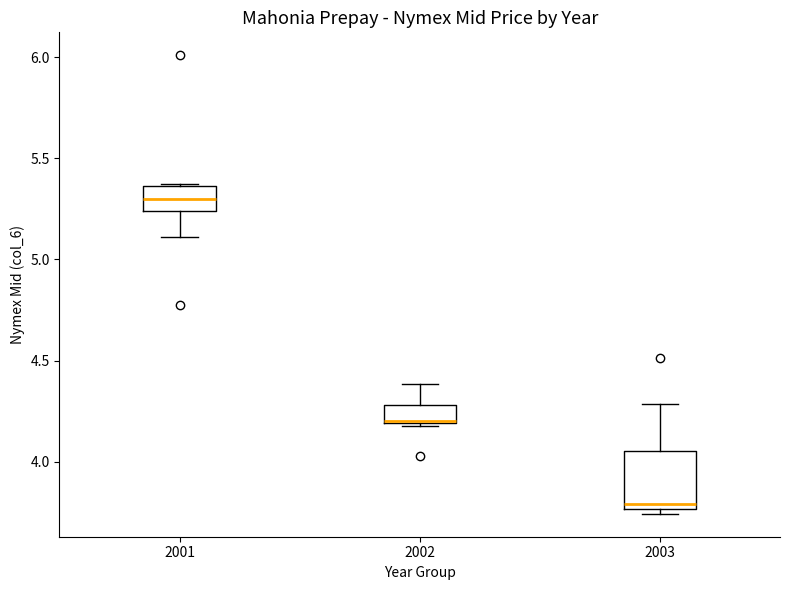

Reading left to right, transcribe this box plot: for each box, give where its median line is, the range the box spans, and where its two whiskers end, as read against the y-axis. The values are not printed on the chart, so give them approximately, as read against the axis.

2001: median 5.30, box 5.25 to 5.35, whiskers 5.10 to 5.40
2002: median 4.20, box 4.20 to 4.30, whiskers 4.20 to 4.40
2003: median 3.80, box 3.75 to 4.05, whiskers 3.75 (just below the box's lower edge) to 4.30